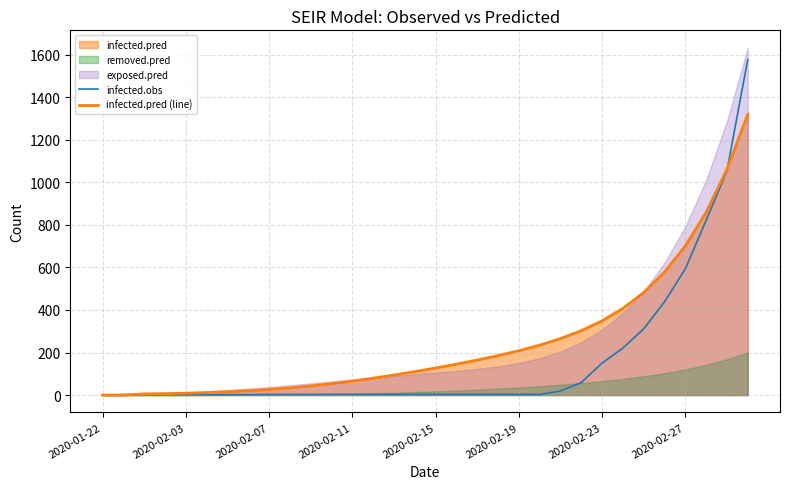

At which label is infected.pred (line) closest to 659?

2020-02-27